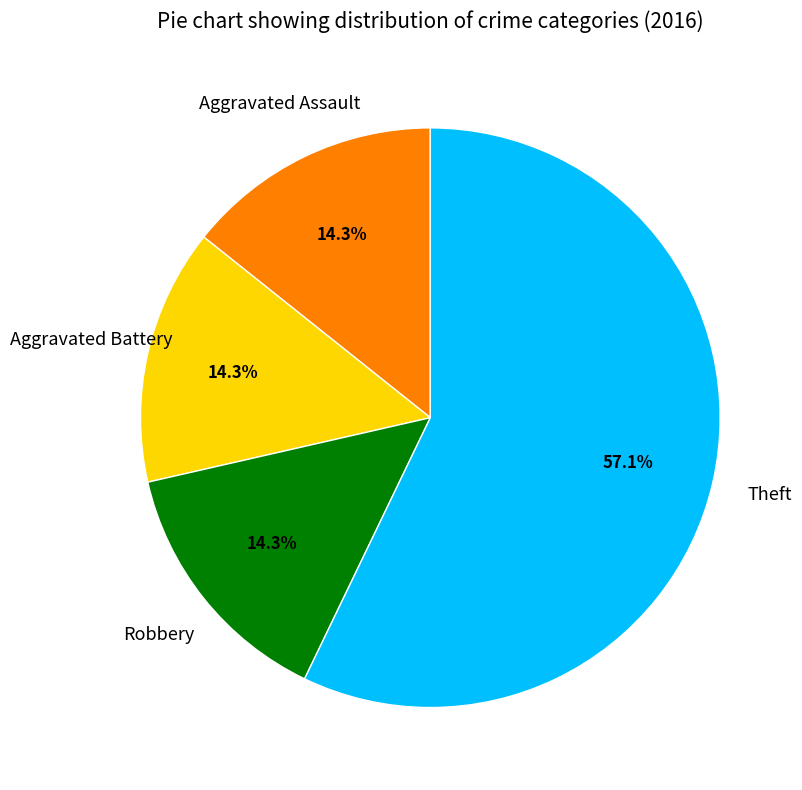

Is there a majority slice in this chart?

Yes